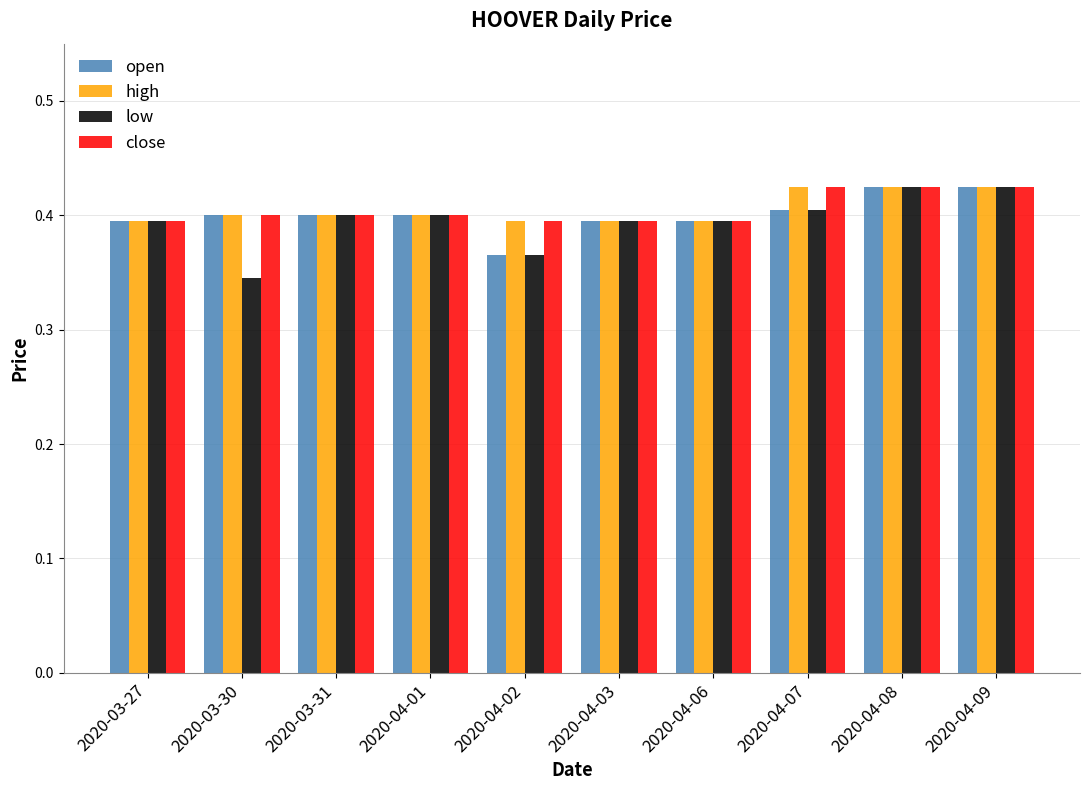

At which label is low closest to 0?

2020-03-30